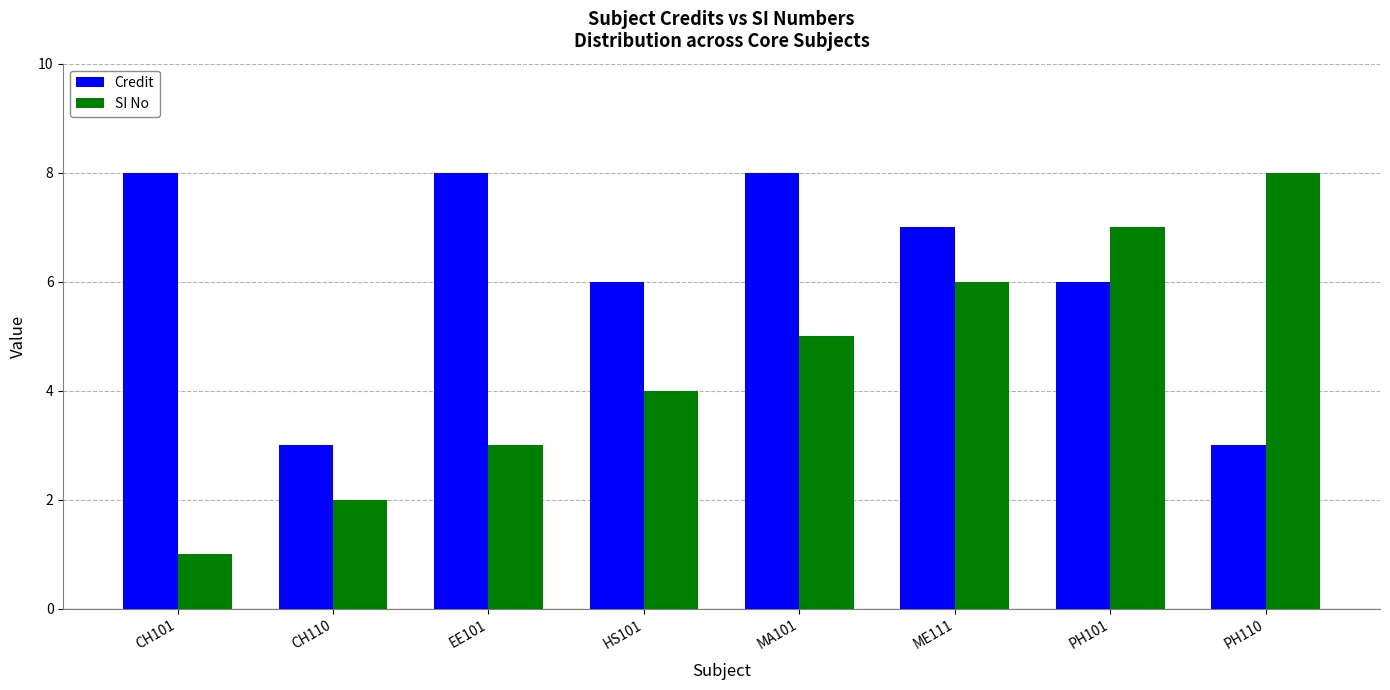

What is the label of the 5th bar from the left?

MA101